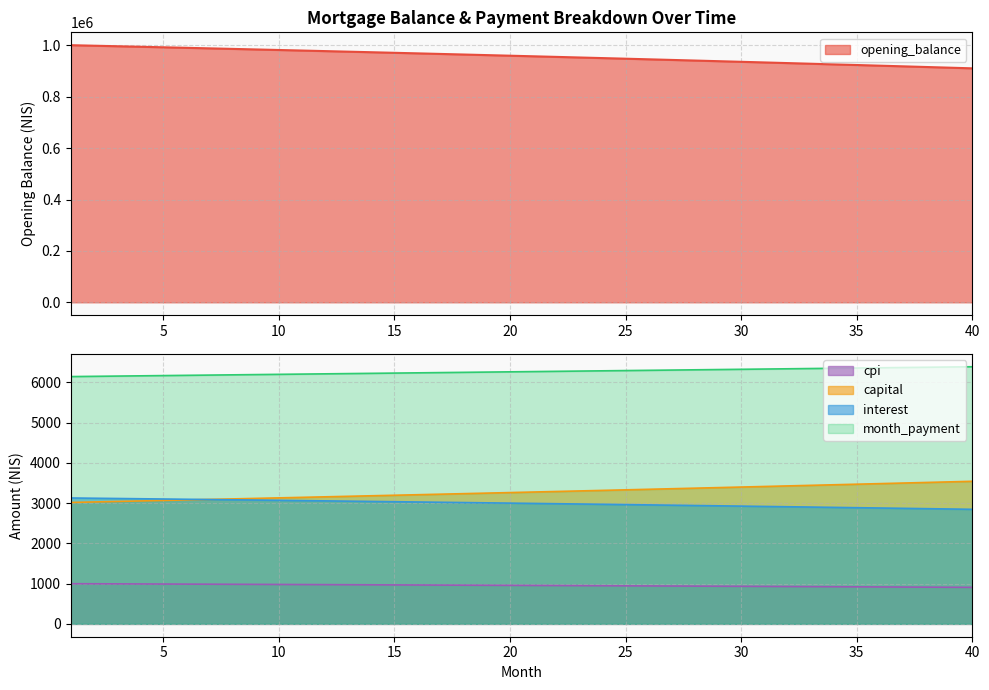

Reading right to left, transcribe all the data shown in this chart.

opening_balance: 40=910896.1	39=913514.4	38=916115.6	37=918699.8	36=921267.0	35=923817.3	34=926350.8	33=928867.6	32=931367.7	31=933851.1	30=936318.1	29=938768.7	28=941202.8	27=943620.7	26=946022.4	25=948407.9	24=950777.3	23=953130.7	22=955468.2	21=957789.9	20=960095.7	19=962385.9	18=964660.3	17=966919.3	16=969162.7	15=971390.6	14=973603.2	13=975800.6	12=977982.6	11=980149.6	10=982301.4	9=984438.2	8=986560.1	7=988667.0	6=990759.2	5=992836.6	4=994899.3	3=996947.4	2=998980.9	1=1001000.0
interest: 40=2846.6	39=2854.7	38=2862.9	37=2870.9	36=2879.0	35=2886.9	34=2894.8	33=2902.7	32=2910.5	31=2918.3	30=2926.0	29=2933.7	28=2941.3	27=2948.8	26=2956.3	25=2963.8	24=2971.2	23=2978.5	22=2985.8	21=2993.1	20=3000.3	19=3007.5	18=3014.6	17=3021.6	16=3028.6	15=3035.6	14=3042.5	13=3049.4	12=3056.2	11=3063.0	10=3069.7	9=3076.4	8=3083.0	7=3089.6	6=3096.1	5=3102.6	4=3109.1	3=3115.5	2=3121.8	1=3128.1
month_payment: 40=6389.4	39=6383.1	38=6376.7	37=6370.3	36=6363.9	35=6357.6	34=6351.2	33=6344.9	32=6338.6	31=6332.2	30=6325.9	29=6319.6	28=6313.3	27=6306.9	26=6300.6	25=6294.4	24=6288.1	23=6281.8	22=6275.5	21=6269.2	20=6263.0	19=6256.7	18=6250.5	17=6244.2	16=6238.0	15=6231.8	14=6225.5	13=6219.3	12=6213.1	11=6206.9	10=6200.7	9=6194.5	8=6188.3	7=6182.1	6=6175.9	5=6169.8	4=6163.6	3=6157.5	2=6151.3	1=6145.2
capital: 40=3542.9	39=3528.3	38=3513.8	37=3499.4	36=3485.0	35=3470.7	34=3456.4	33=3442.2	32=3428.0	31=3413.9	30=3399.9	29=3385.9	28=3372.0	27=3358.1	26=3344.3	25=3330.6	24=3316.9	23=3303.3	22=3289.7	21=3276.2	20=3262.7	19=3249.3	18=3235.9	17=3222.6	16=3209.4	15=3196.2	14=3183.0	13=3169.9	12=3156.9	11=3143.9	10=3131.0	9=3118.1	8=3105.3	7=3092.6	6=3079.8	5=3067.2	4=3054.6	3=3042.0	2=3029.5	1=3017.0
cpi: 40=907.4	39=910.0	38=912.6	37=915.2	36=917.8	35=920.4	34=922.9	33=925.4	32=927.9	31=930.4	30=932.9	29=935.4	28=937.8	27=940.3	26=942.7	25=945.1	24=947.5	23=949.8	22=952.2	21=954.5	20=956.8	19=959.1	18=961.4	17=963.7	16=966.0	15=968.2	14=970.4	13=972.6	12=974.8	11=977.0	10=979.2	9=981.3	8=983.5	7=985.6	6=987.7	5=989.8	4=991.8	3=993.9	2=996.0	1=998.0